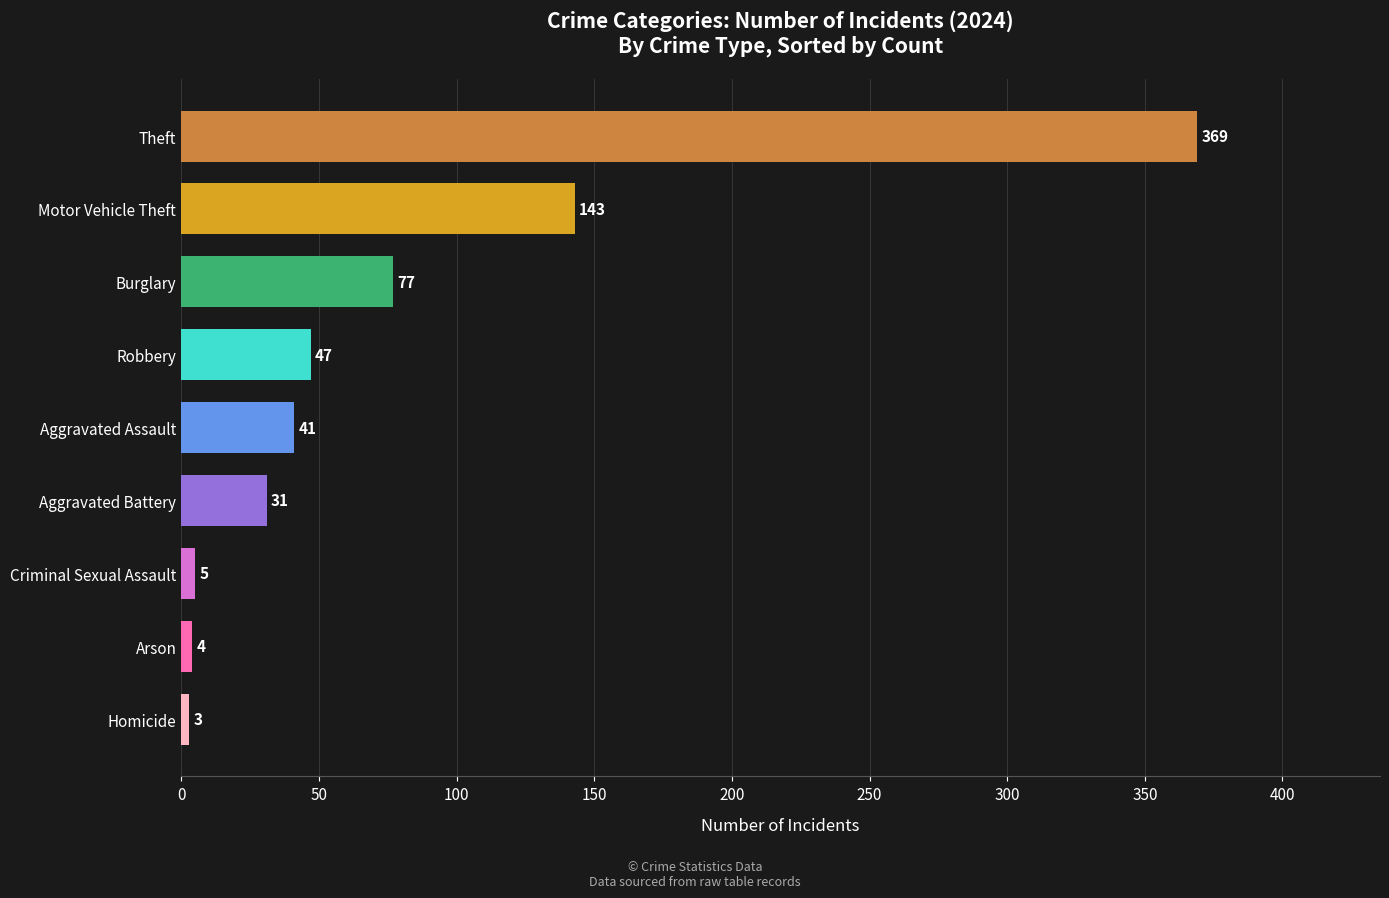

Which category has the highest value across all series?

Theft